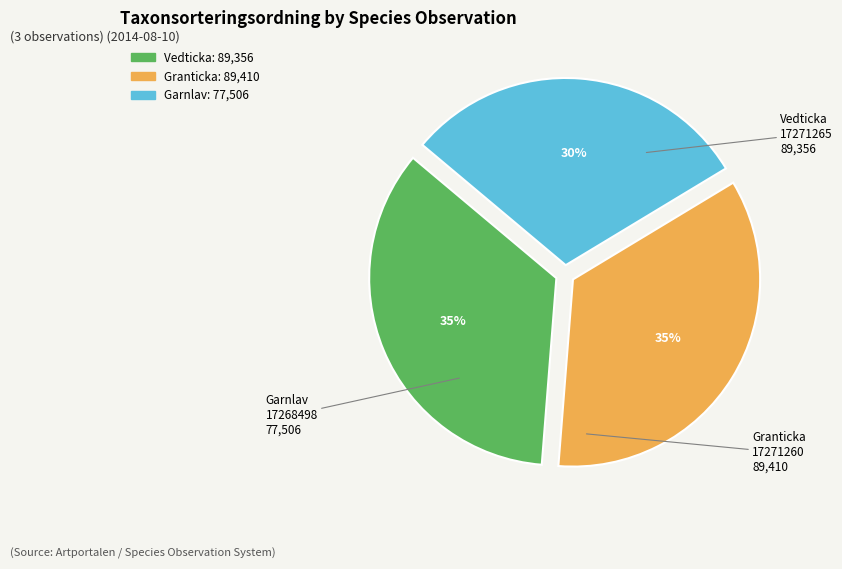

Is there any slice that represents more than half of the pie?

No